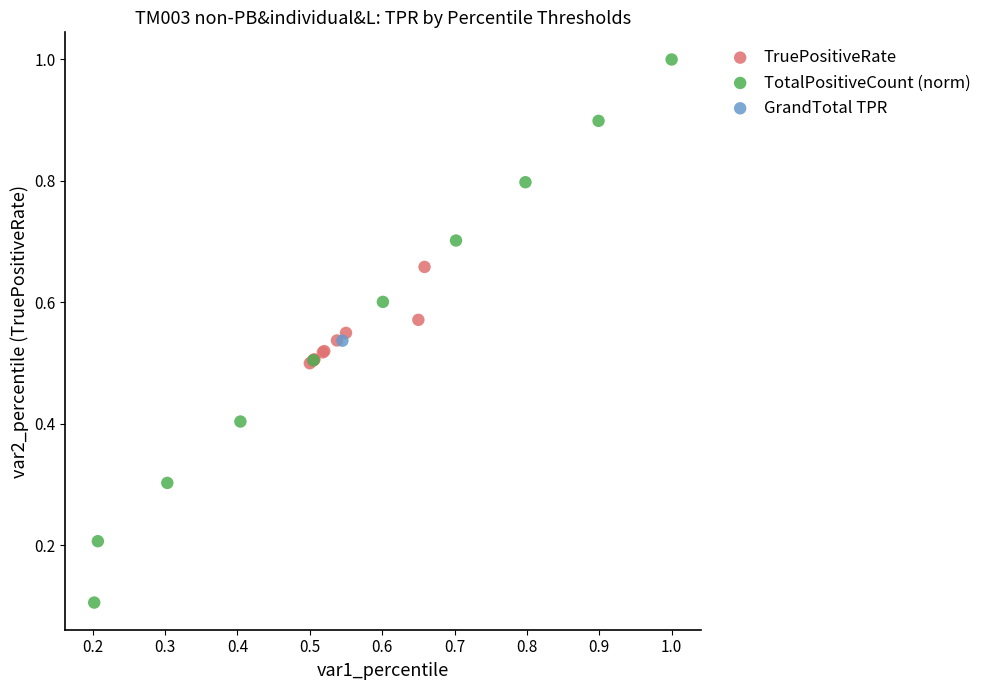

Which series reaches the maximum Y coordinate?

TotalPositiveCount (norm)